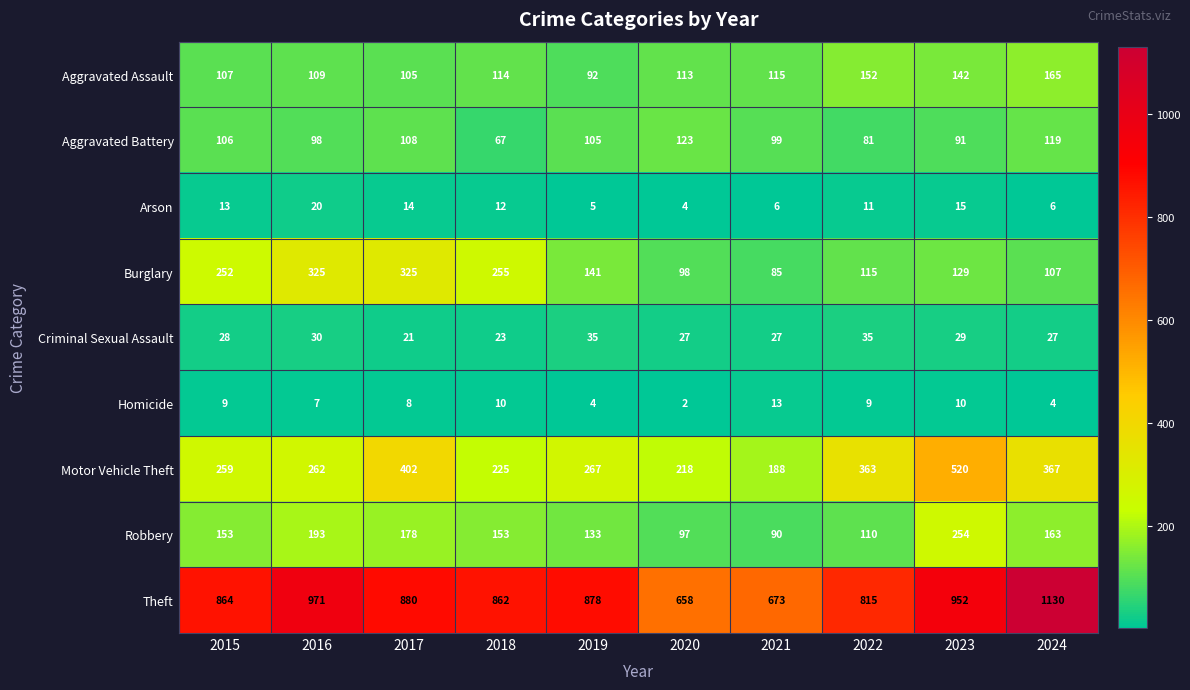

The Aggravated Assault series shows 42 at 2024. True or false?

False